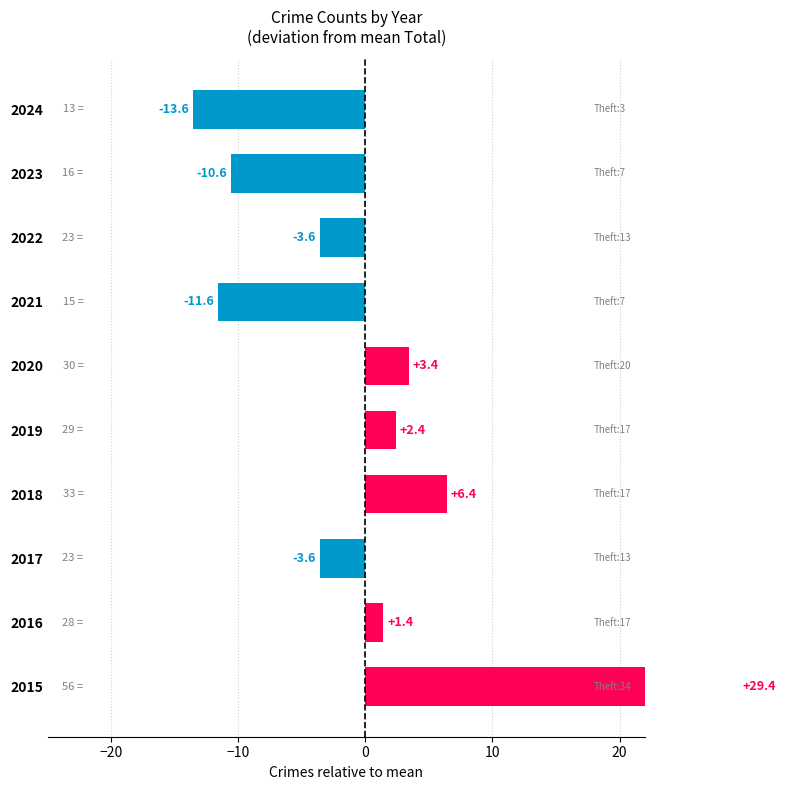

What is the smallest value displayed?

-13.6